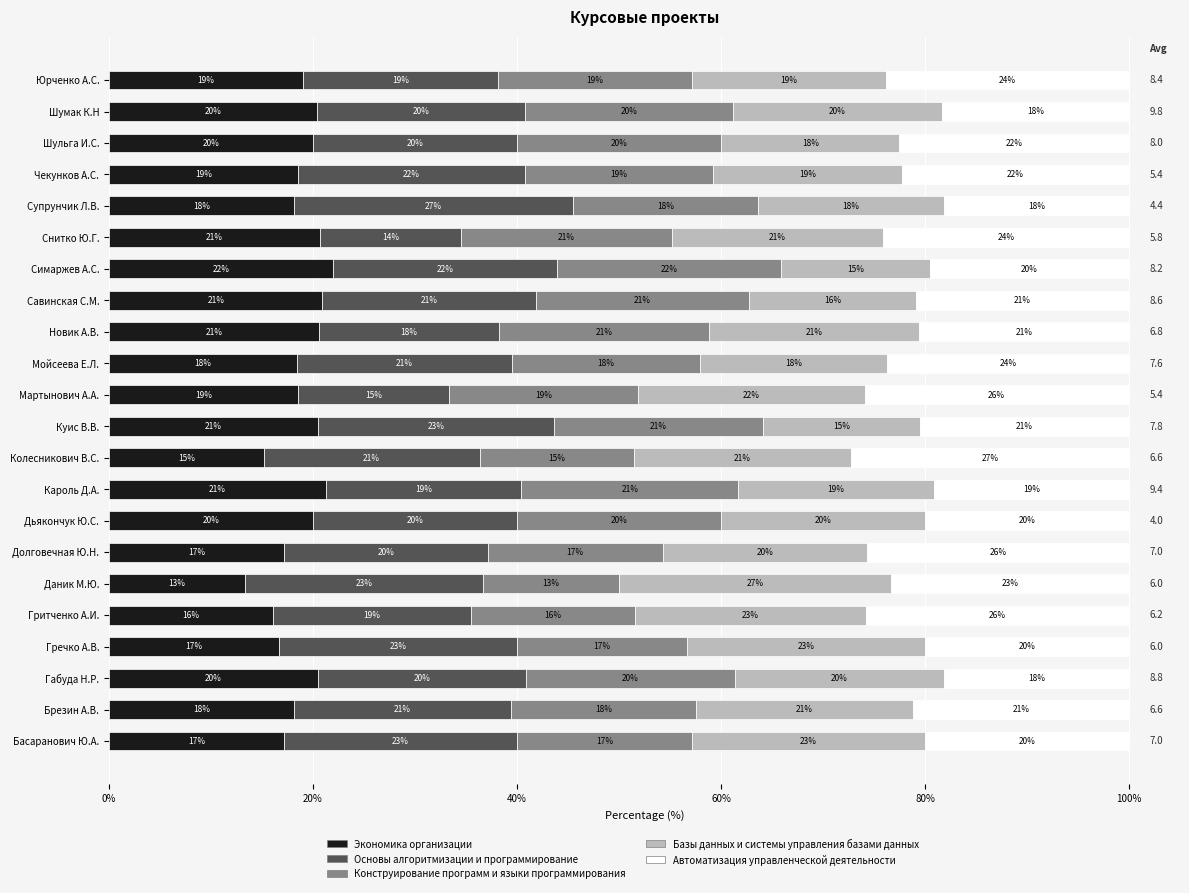

At which label does Экономика организации reach its minimum?

Даник М.Ю.